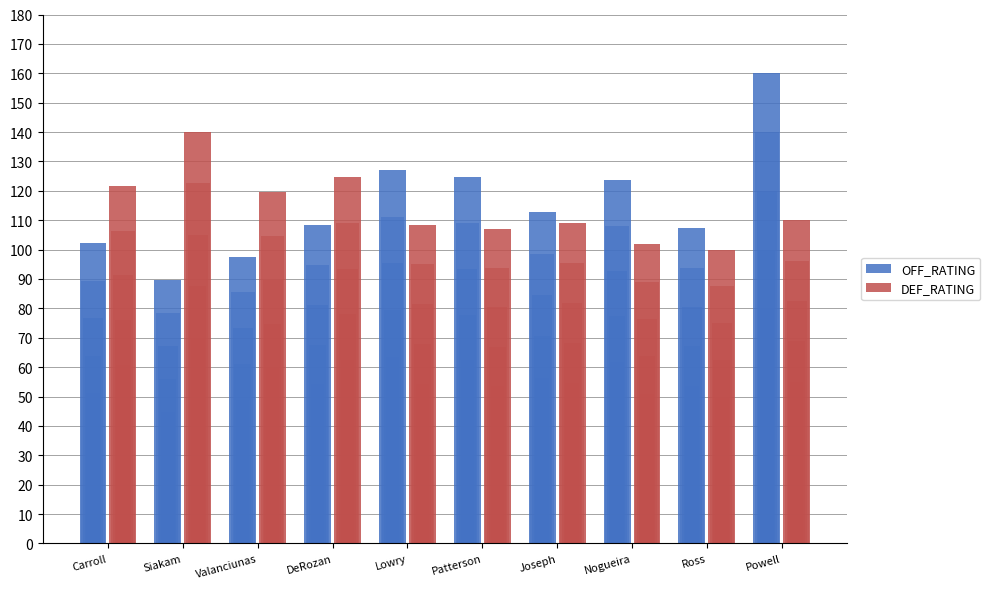

Rank the categories by OFF_RATING value from highest to lowest.

Powell, Lowry, Patterson, Nogueira, Joseph, DeRozan, Ross, Carroll, Valanciunas, Siakam